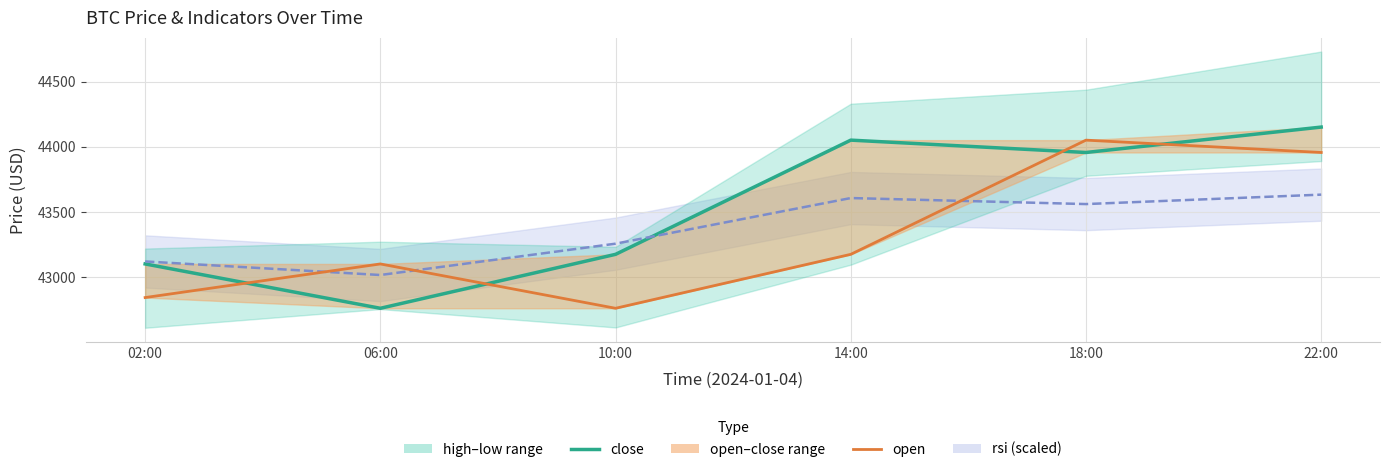

At 02:00, list the series in order from largest to smallest.

rsi line, close, open